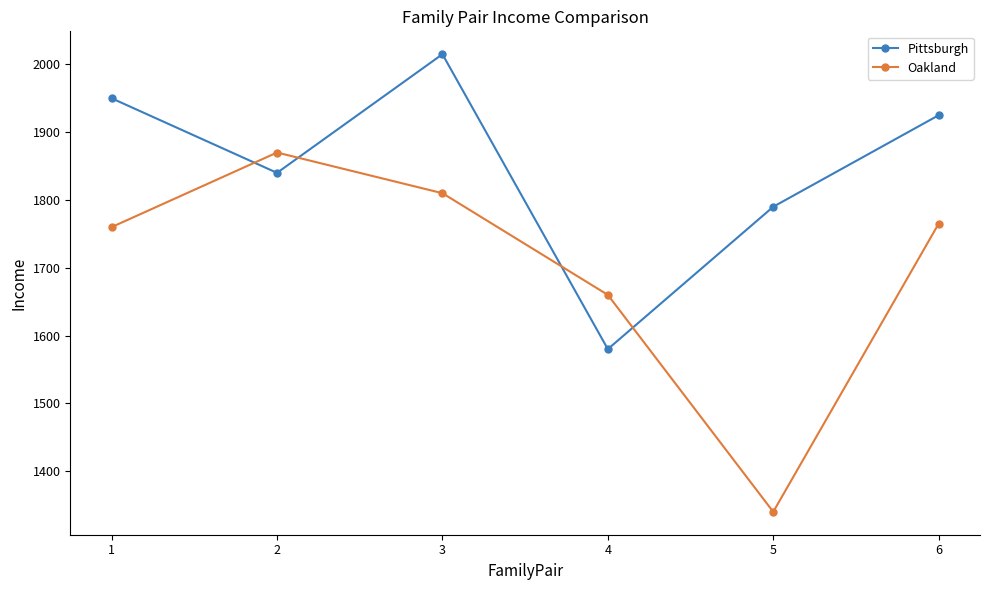

What is the value of the Oakland point at the 1st from the left?

1760